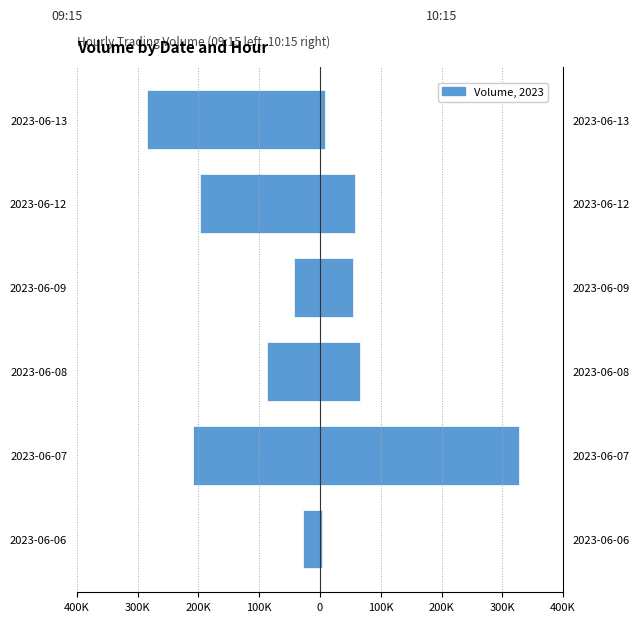

Rank the series at 100K from highest to lowest value.

10:15, 09:15